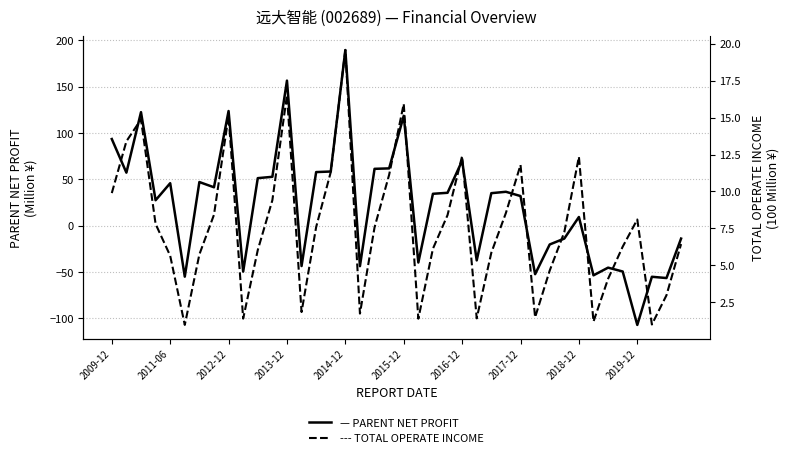

How many interior local peaks does the PARENT_NETPROFIT (M¥) series have?

12